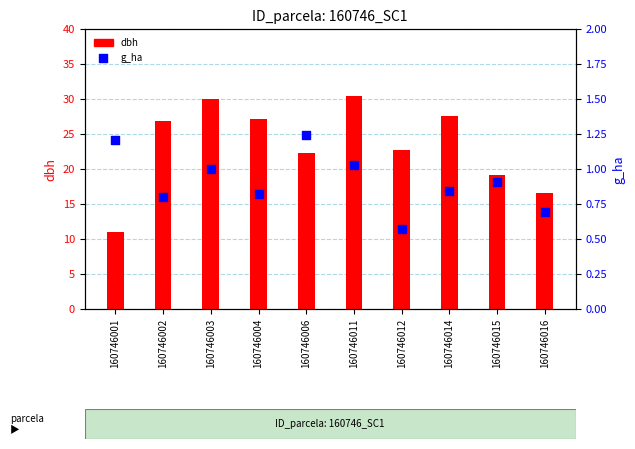

What are all the series names shown in the legend?

dbh, g_ha